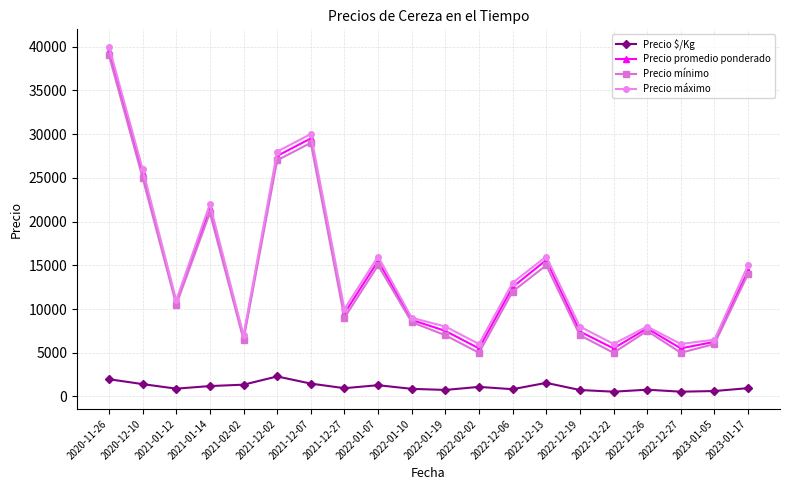

Is the value of Precio máximo at 2022-01-10 greater than the value of Precio $/Kg at 2021-02-02?

Yes